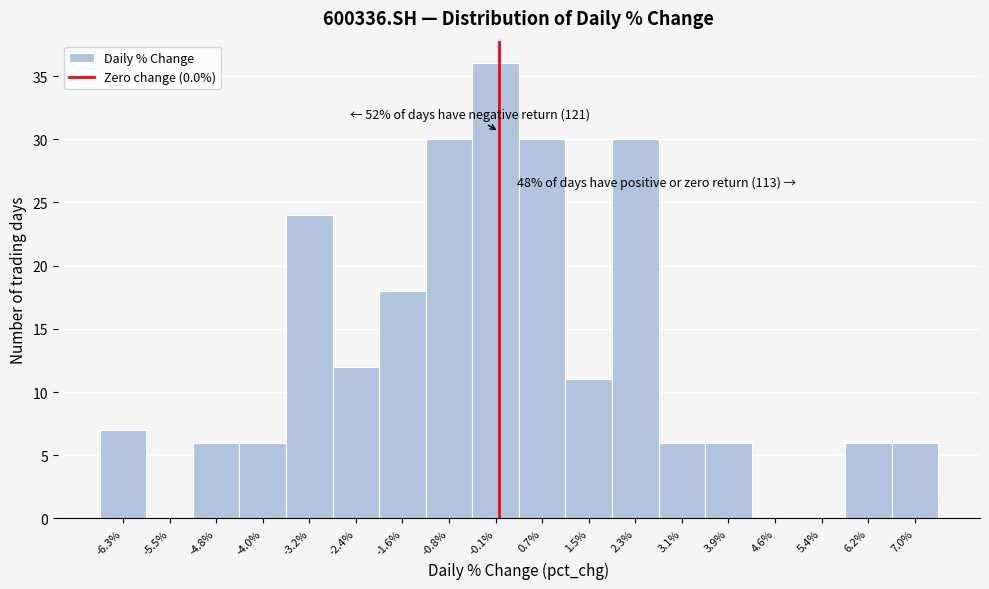

Which range on the x-axis has the tallest bar?

-0.4 to 0.3